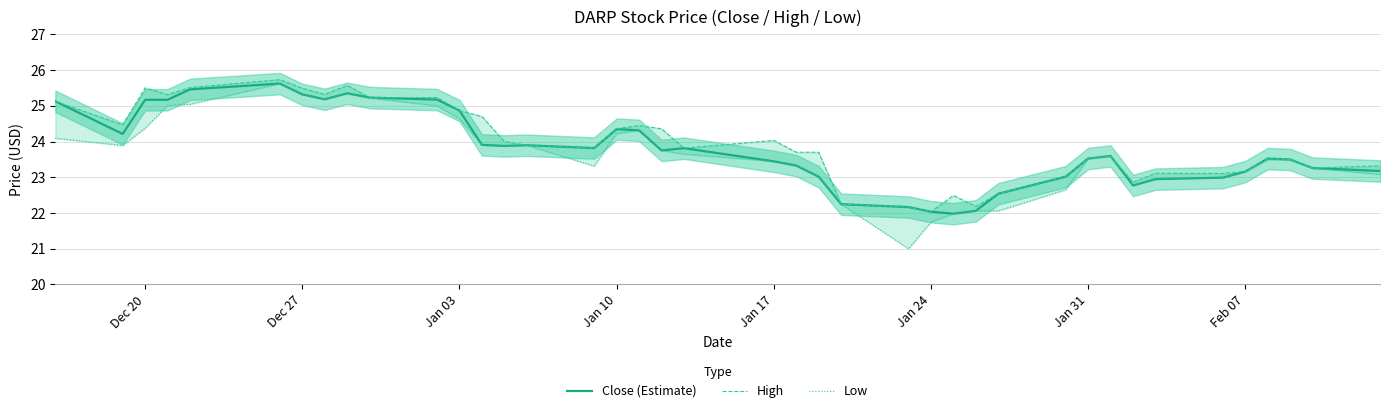

Does the chart have visible grid lines?

Yes